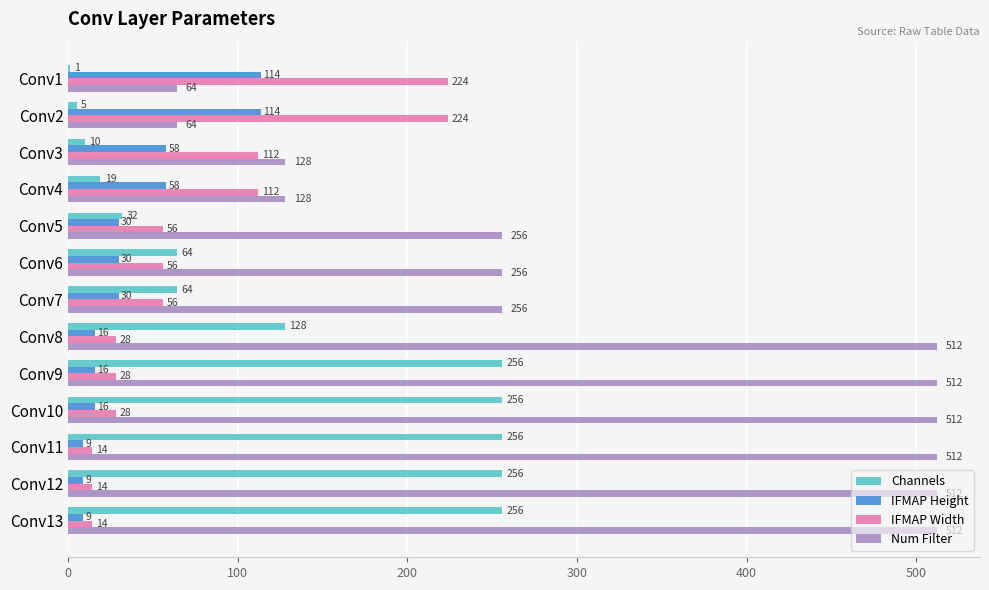

Is the value of Num Filter at Conv8 greater than the value of IFMAP Width at Conv2?

Yes